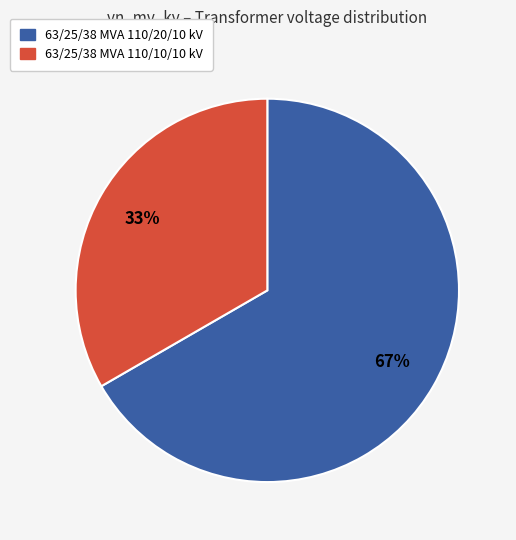

To the nearest percent, what percentage of the pie is 63/25/38 MVA 110/10/10 kV?

33%